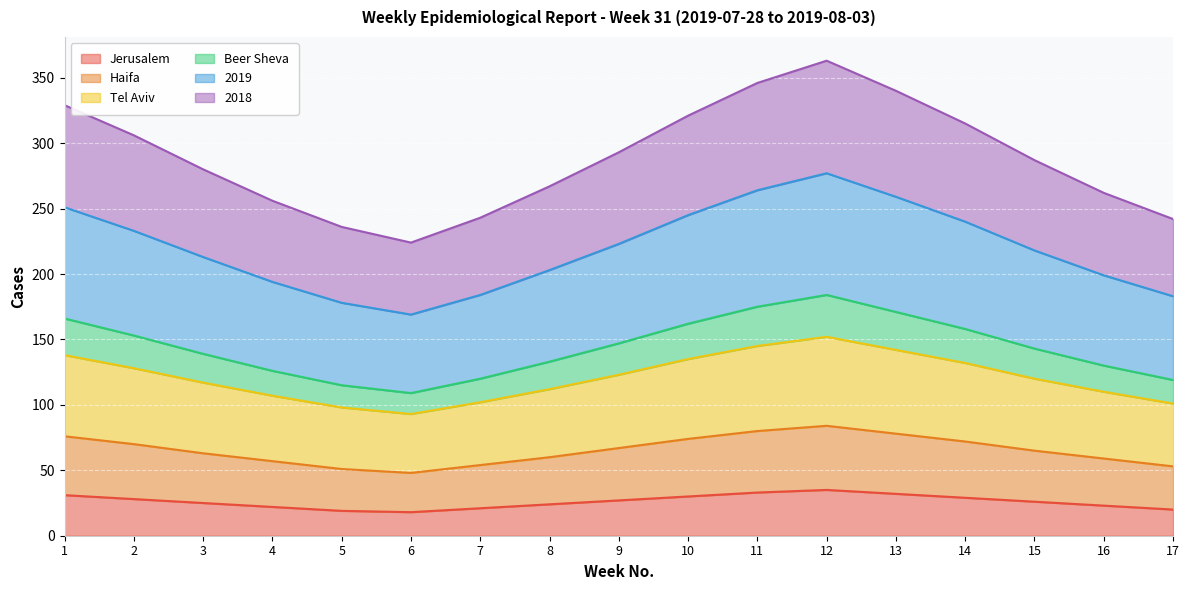

The value of Haifa at 15 is 102. True or false?

False